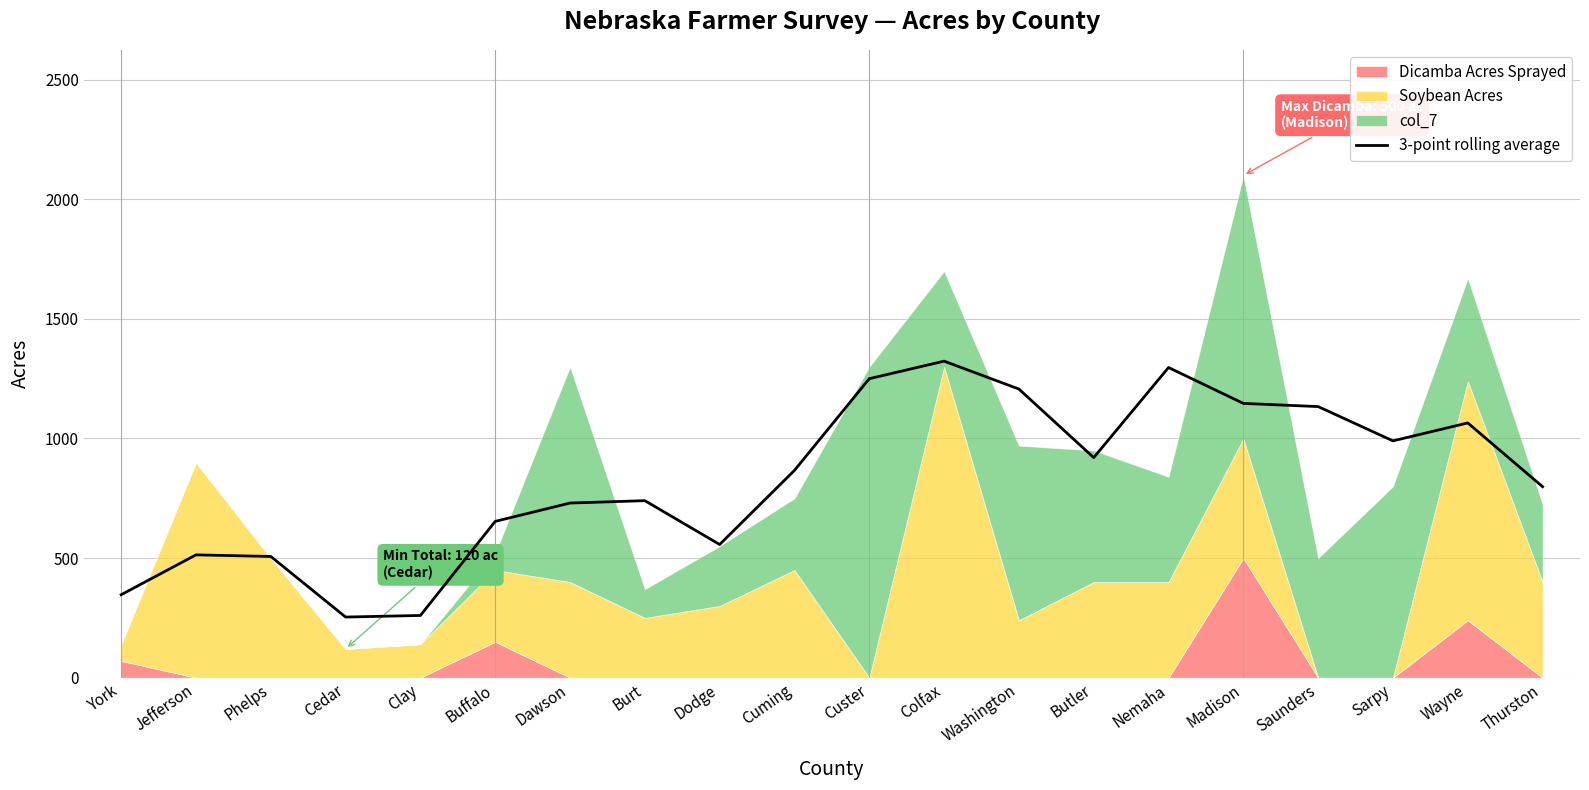

What is the difference between the second highest and second lowest values?

1036.7